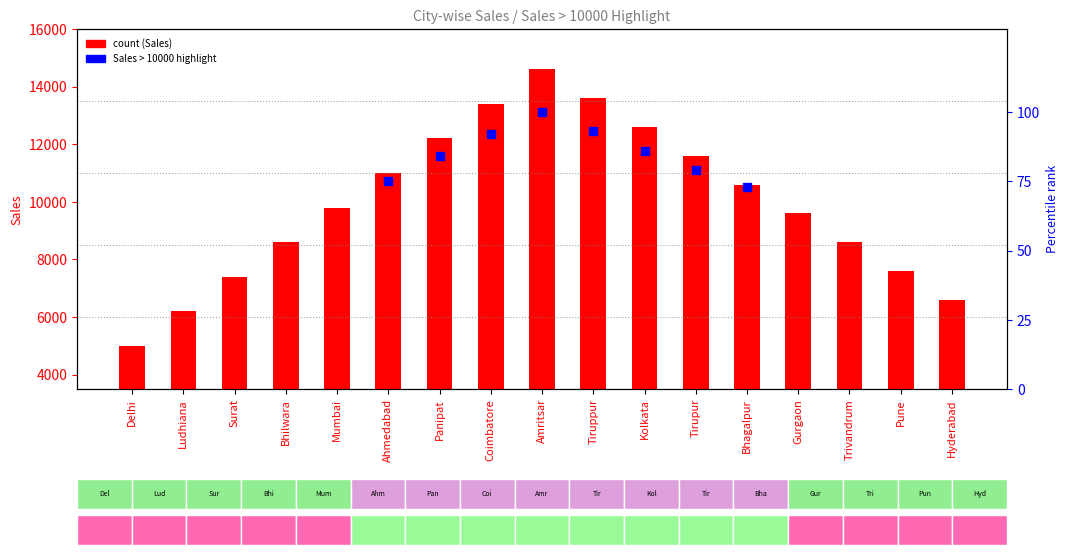

What is the change in value from Delhi to Panipat?

+7200